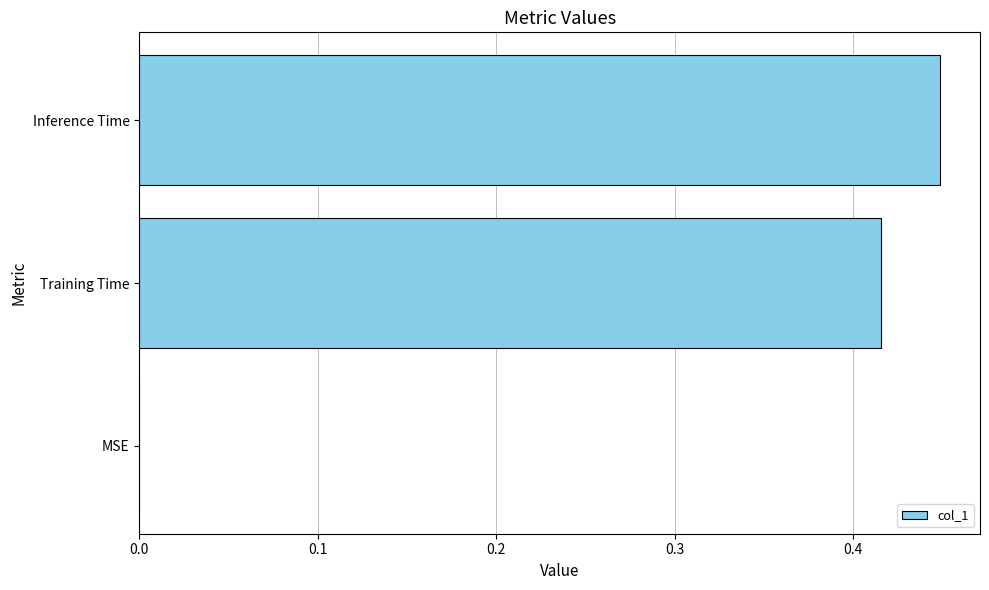

Between Inference Time and Training Time, which is larger?

Inference Time